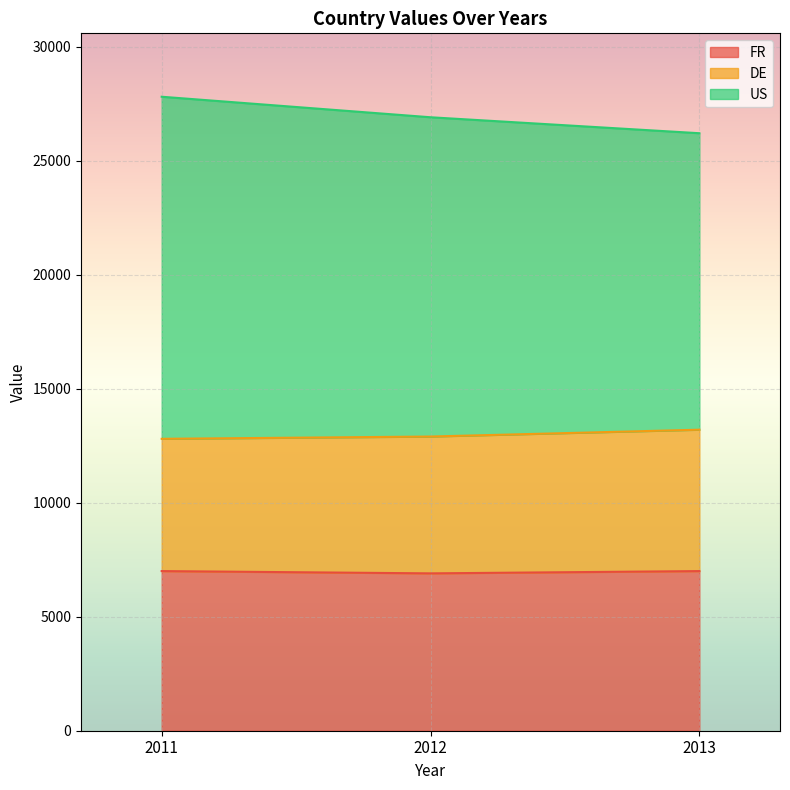

Is it true that FR equals 4306 at 2011?

False